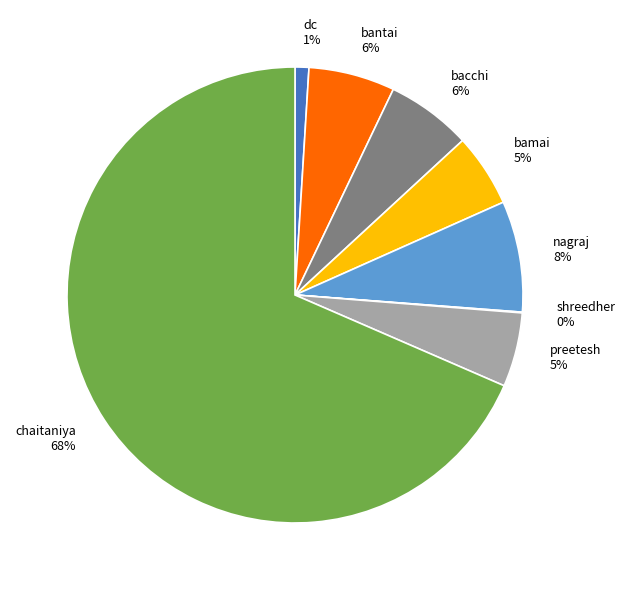

To the nearest percent, what is the combined percentage of bacchi and bamai?

11%